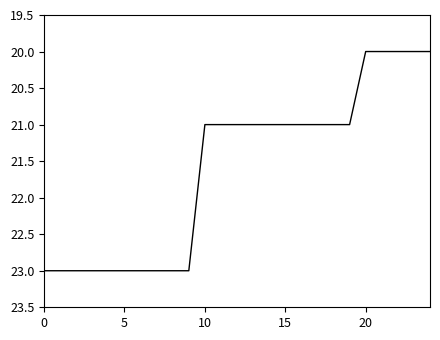

What is the maximum value shown in the chart?

23